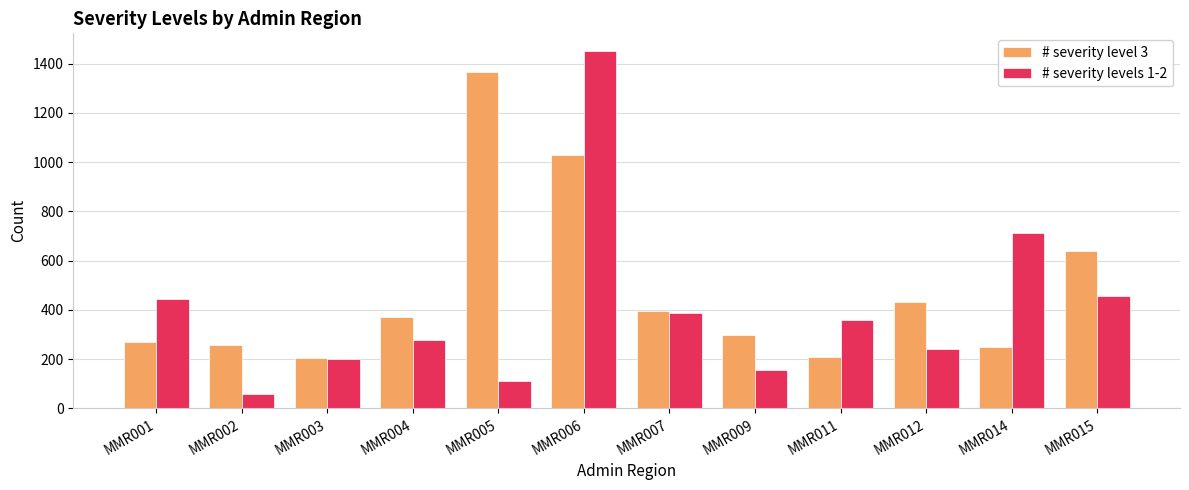

What is the lowest value of the # severity level 3 series?

203.9